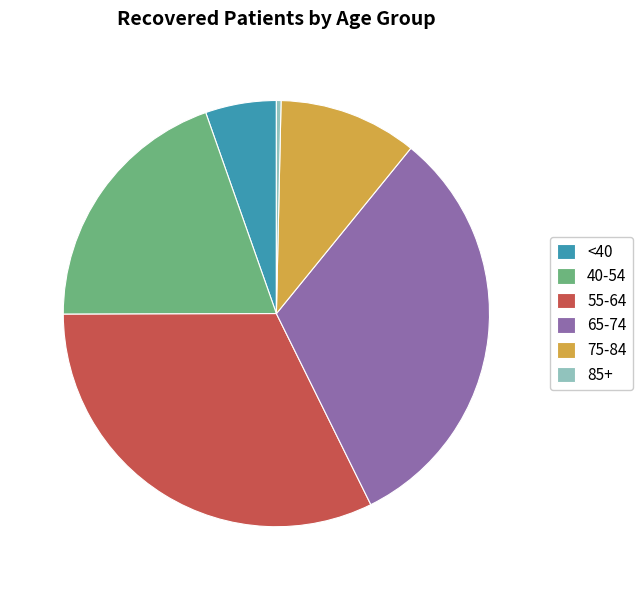

Which has a higher value, <40 or 55-64?

55-64